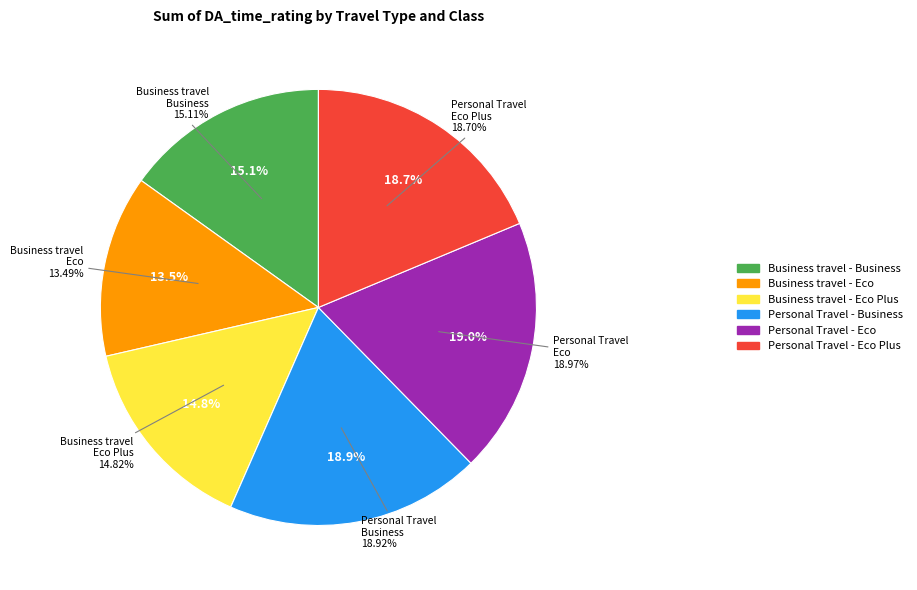

To the nearest percent, what is the combined percentage of Personal Travel - Eco and Business travel - Eco?

32%